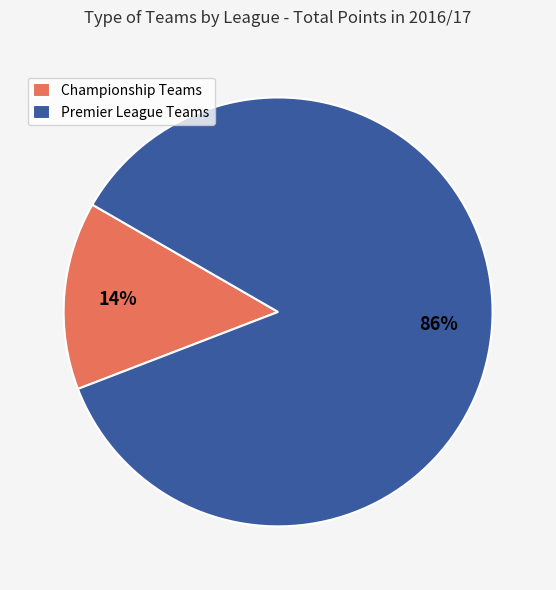

Which has a higher value, Championship Teams or Premier League Teams?

Premier League Teams